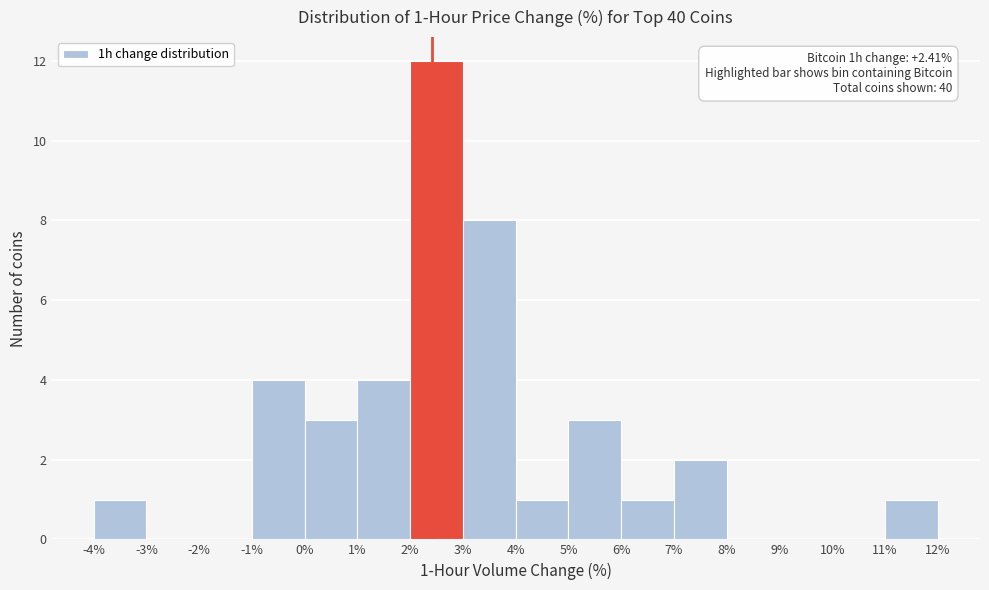

Which range on the x-axis has the tallest bar?

2% to 3%